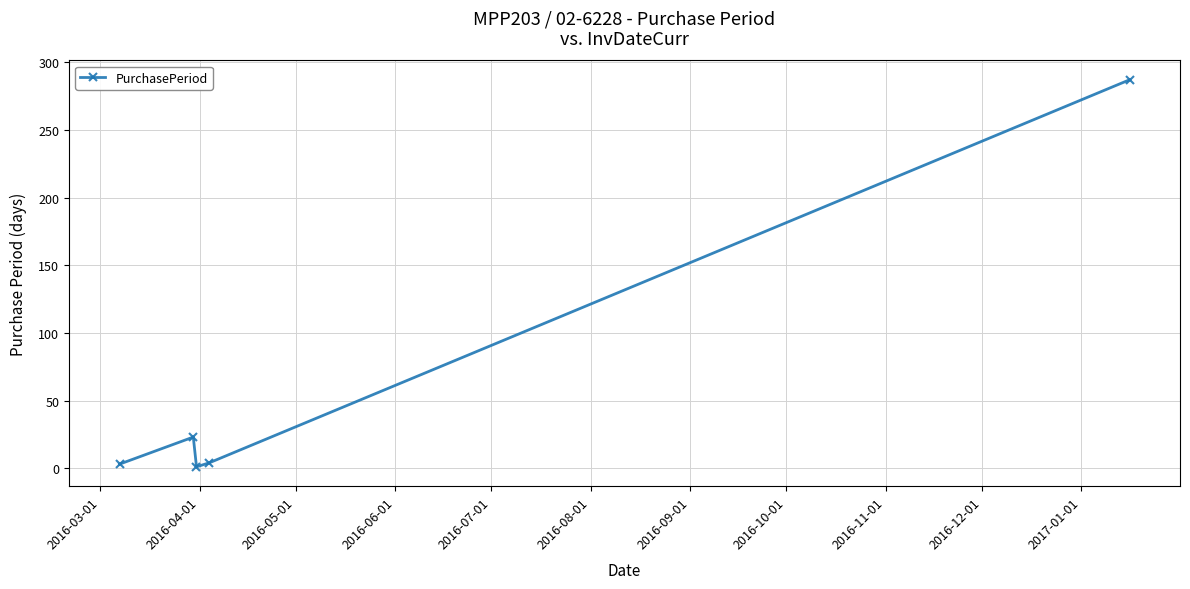

How many interior local valleys (lower than both neighbors) does the data have?

1